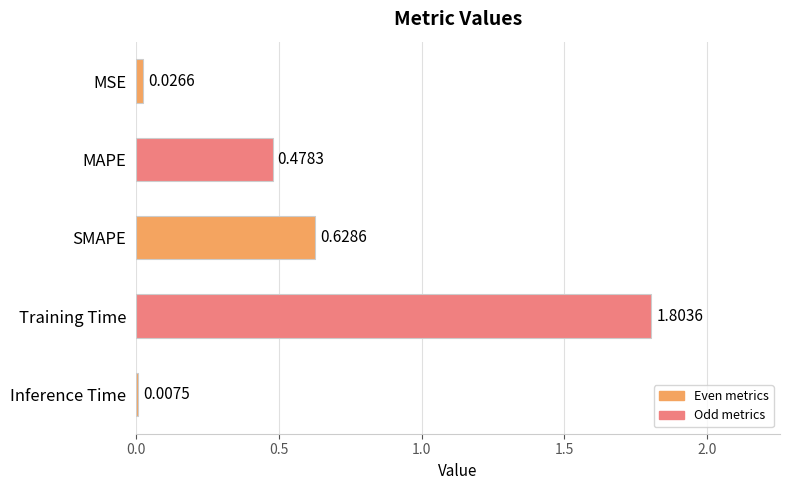

What is the difference between the maximum and second lowest values?

1.8